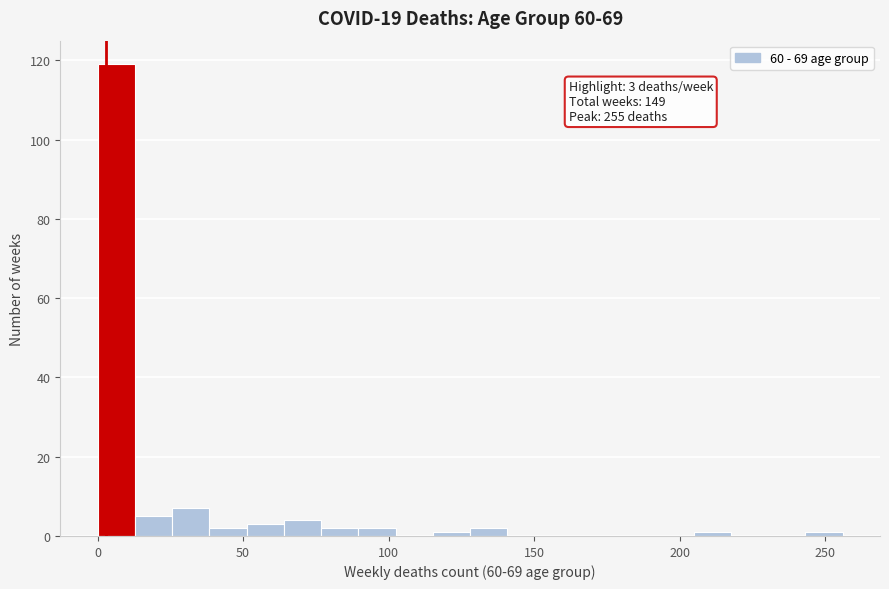

Read against the x-axis, roughly where is the centre of the tallest bar?

5